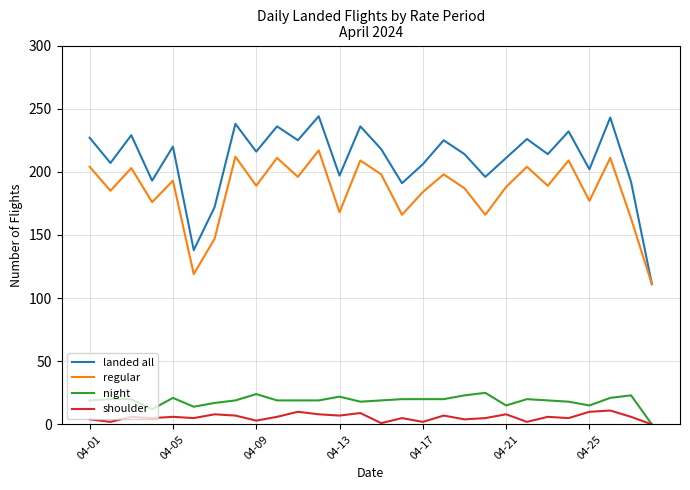

True or false: regular and shoulder cross at least once.

False